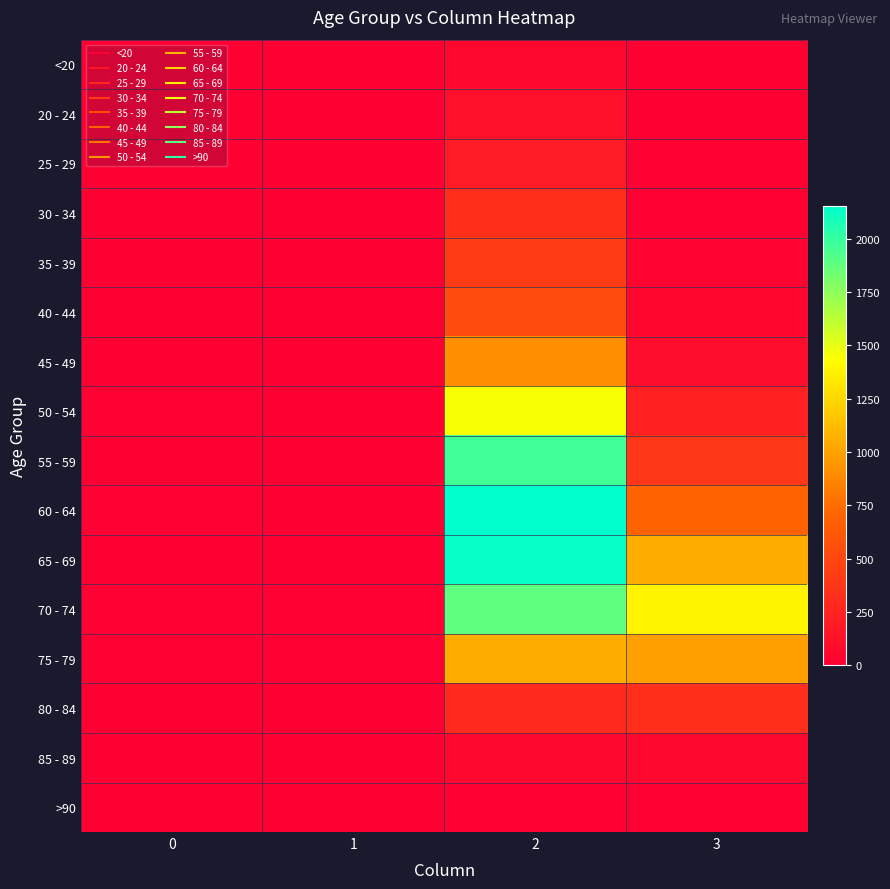

What is the difference between the highest and lowest values at 2?

2136